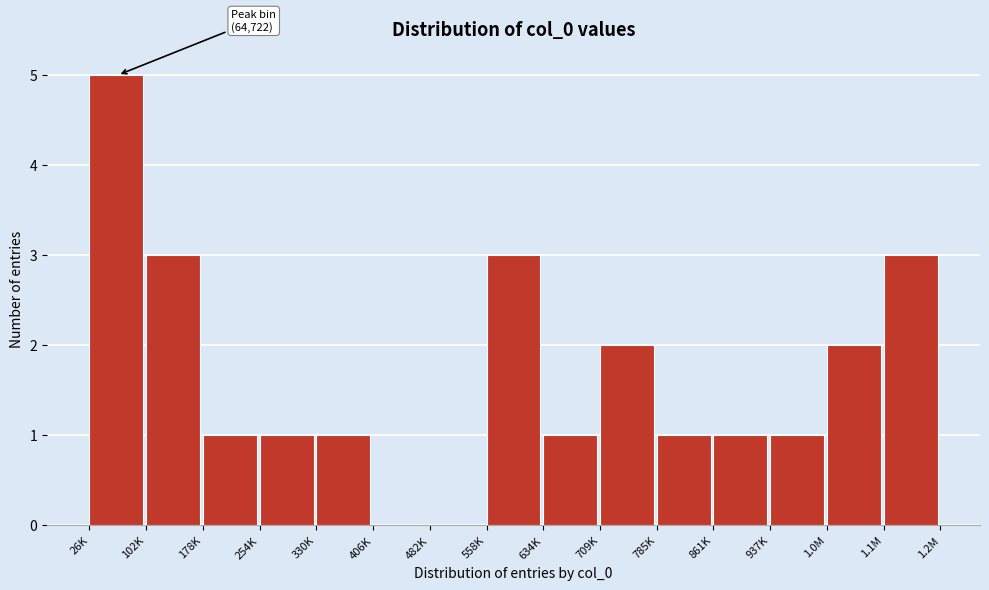

Reading left to right, what are all the values shown in this chart?

26K=5	102K=3	178K=1	254K=1	330K=1	406K=0	482K=0	558K=3	634K=1	709K=2	785K=1	861K=1	937K=1	1.0M=2	1.1M=3